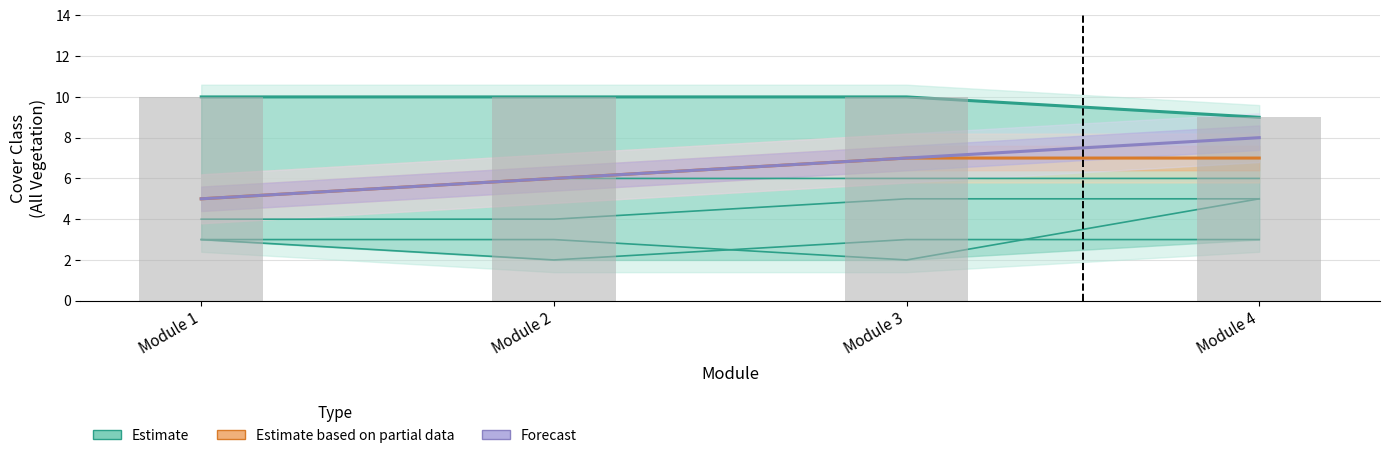

What is the highest value of the Estimate based on partial data series?

7